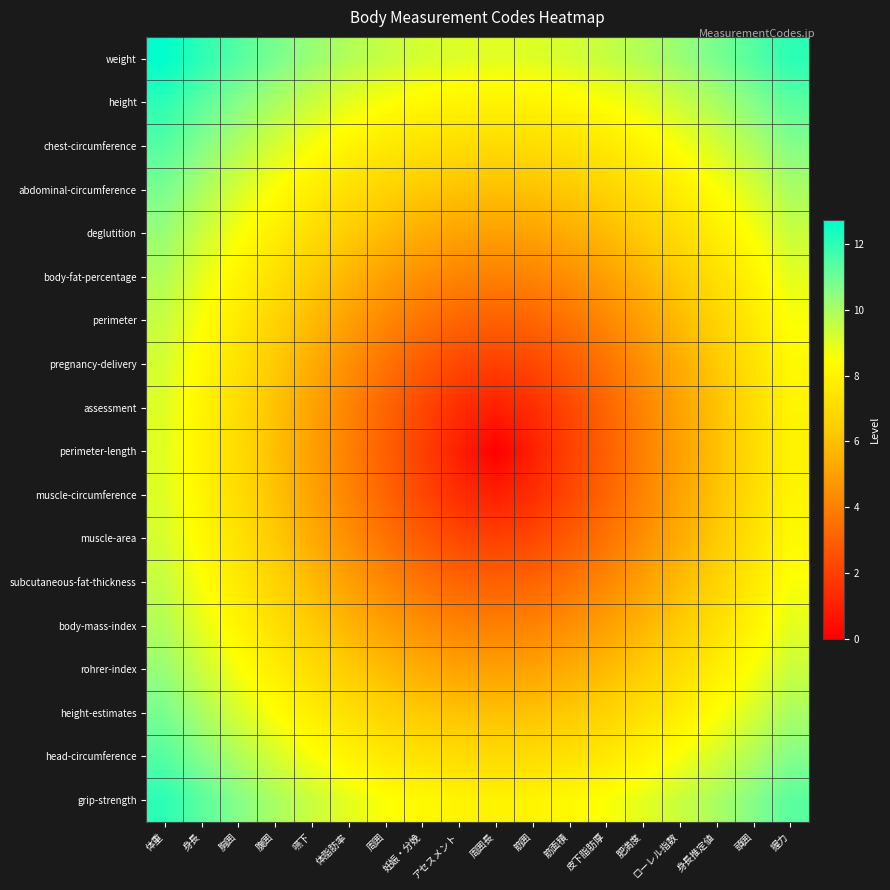

At which category does the chart reach its minimum across all series?

周囲長